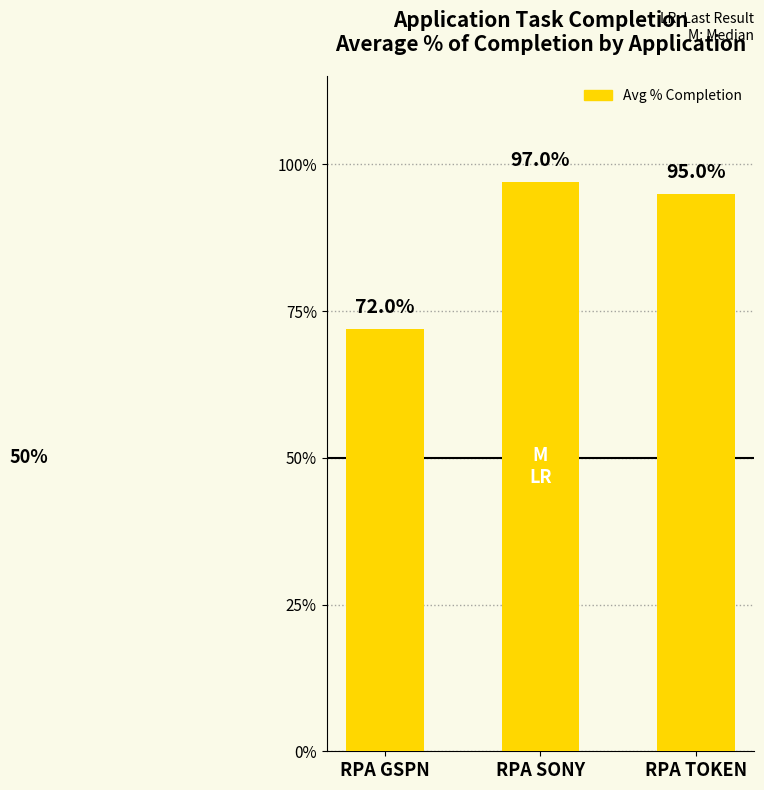

List the labels in order of value, smallest first.

RPA GSPN, RPA TOKEN, RPA SONY